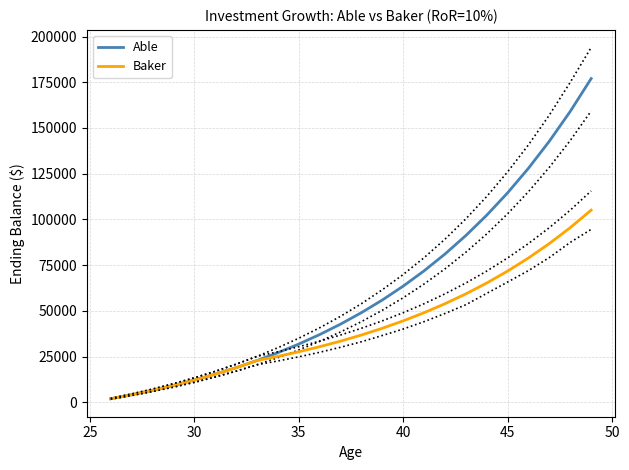

What is the maximum value for Able?

176994.7